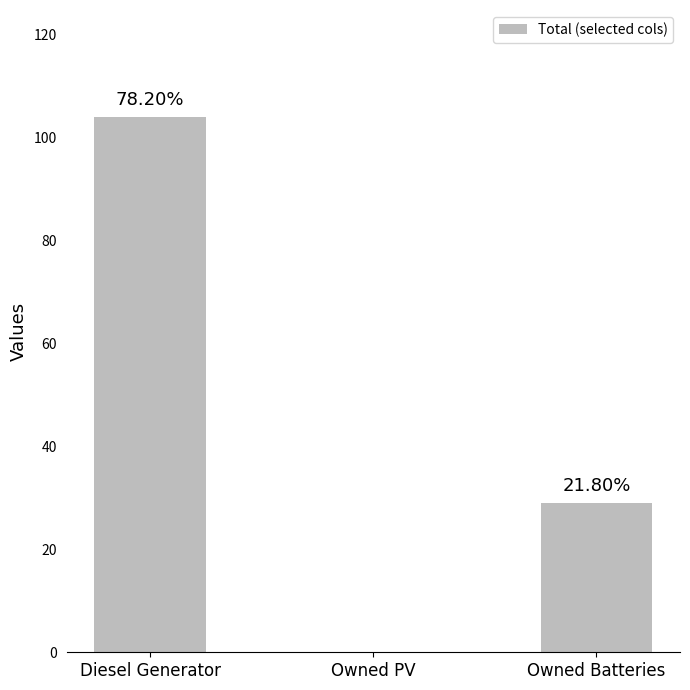

Rank the categories by value from highest to lowest.

Diesel Generator, Owned Batteries, Owned PV